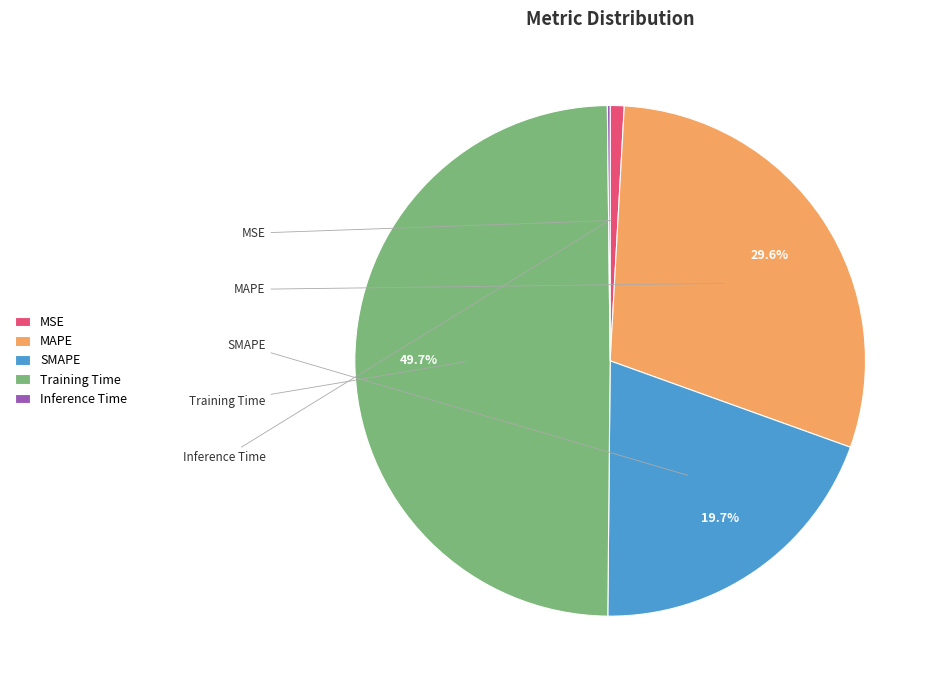

Which category has the smallest portion of the pie?

Inference Time